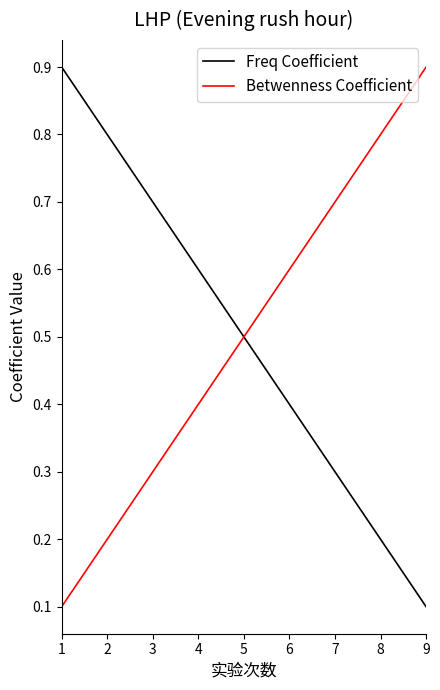

What is the greatest value displayed?

0.9